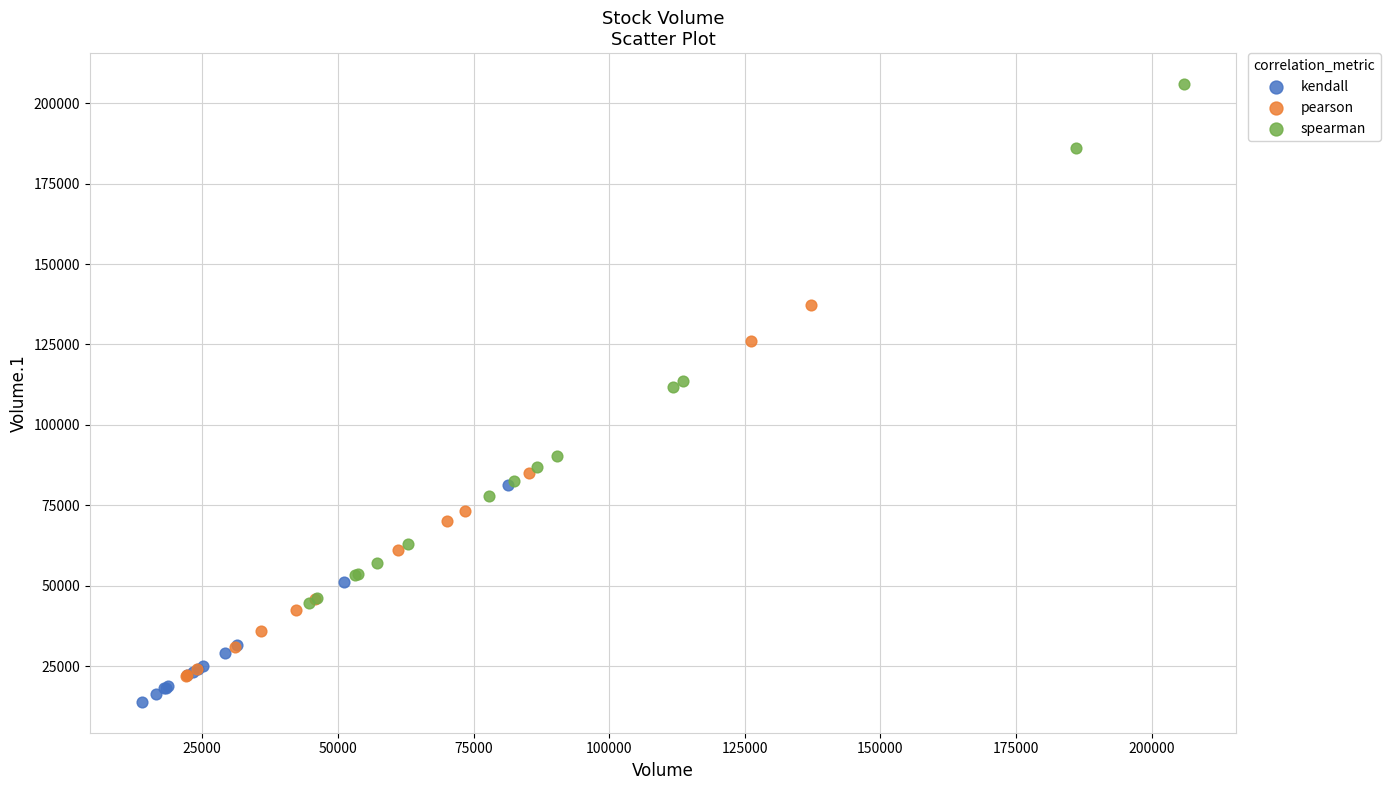

Which series has the widest spread of Y values?

spearman